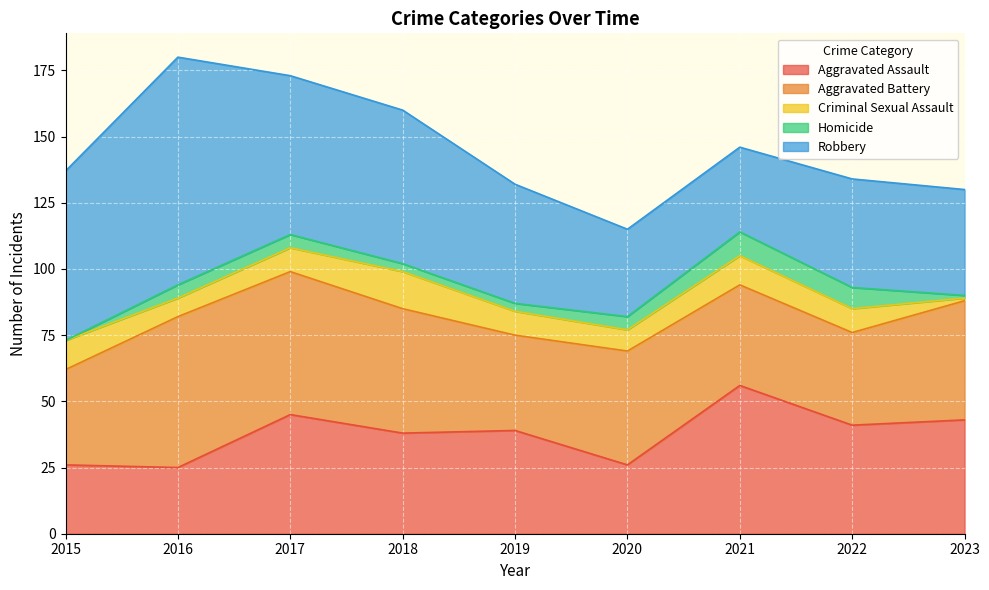

What is the minimum value for Aggravated Assault?

25